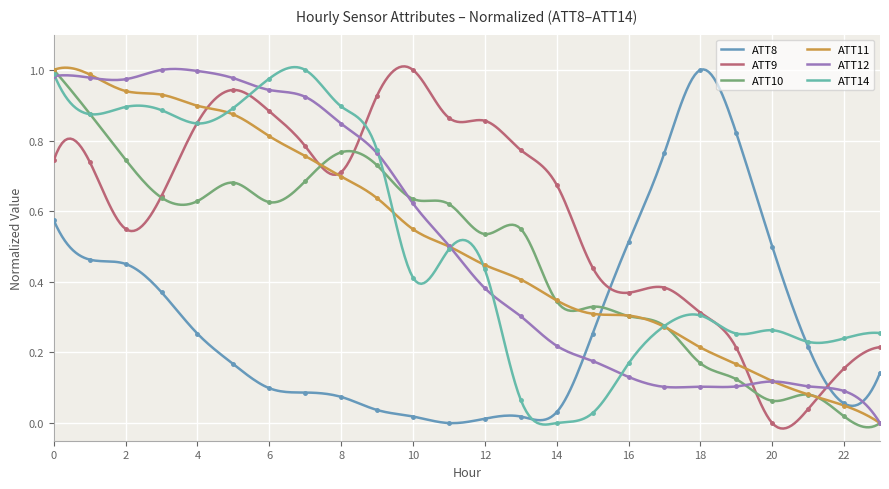

How many intersections are there between ATT10 and ATT12?

3